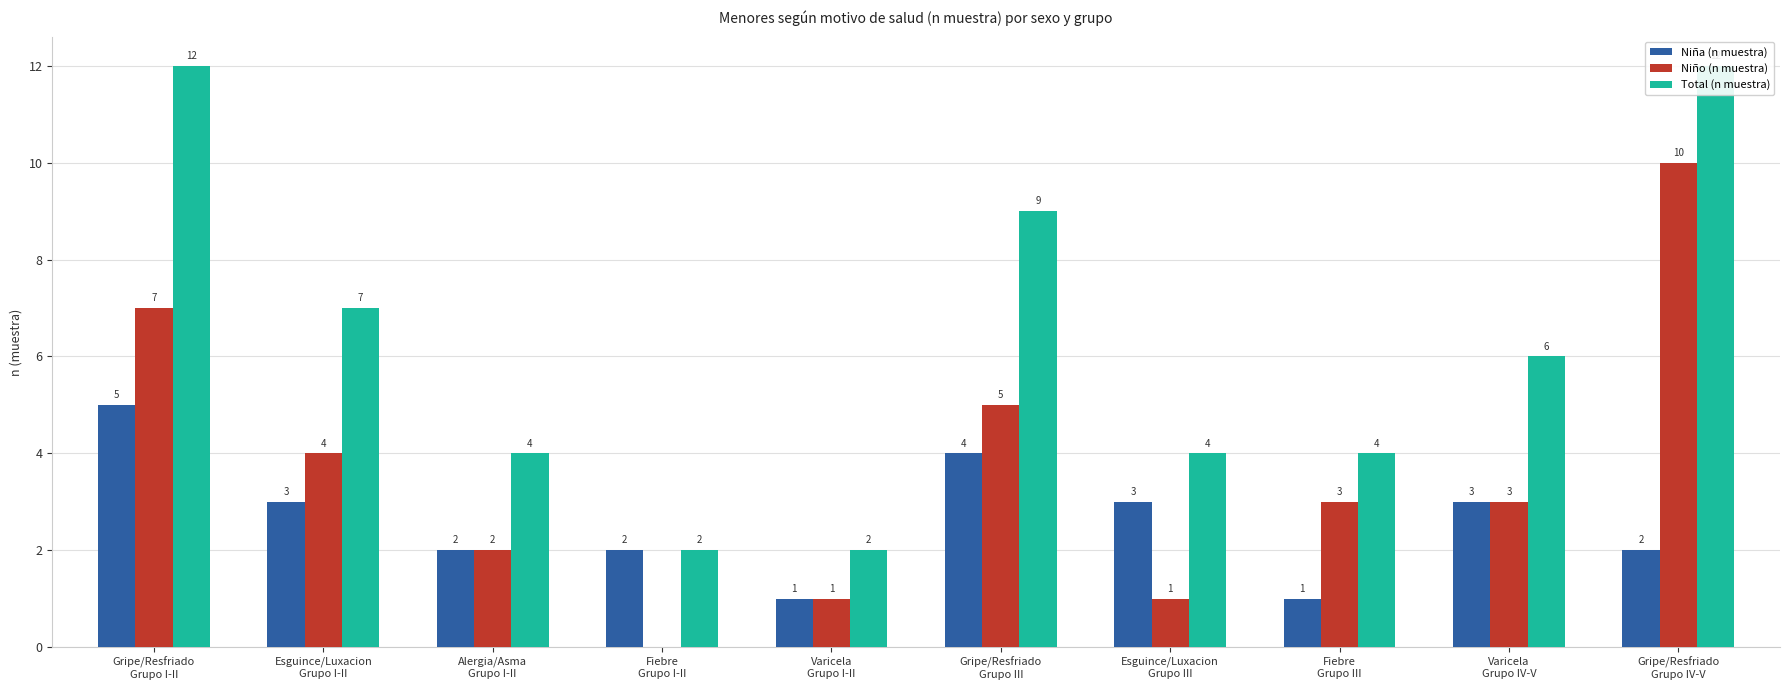

What is the difference between the second highest and second lowest values in the Niña (n muestra) series?

3